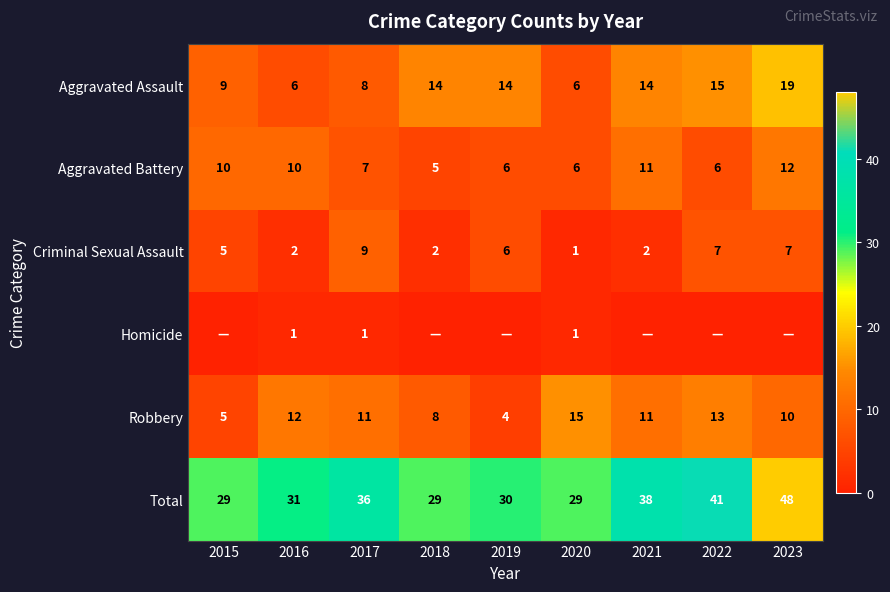

Which category has the highest value in the Robbery series?

2020